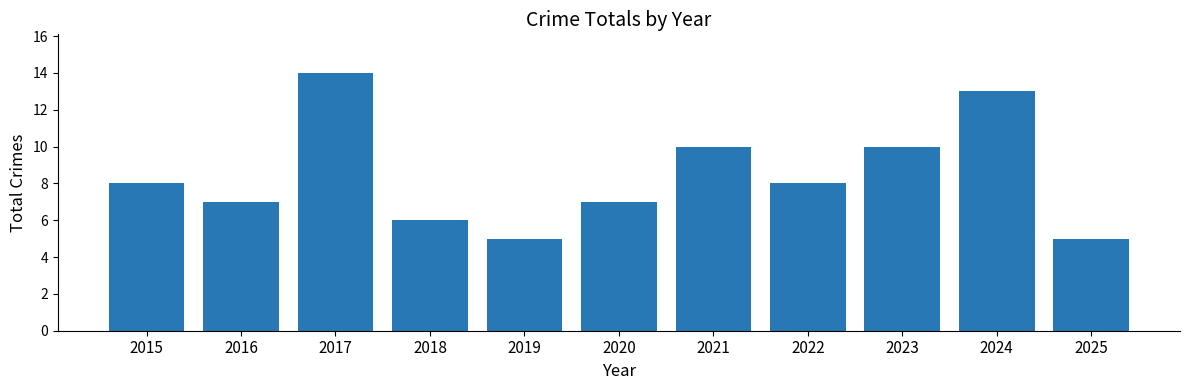

What is the average value?

8